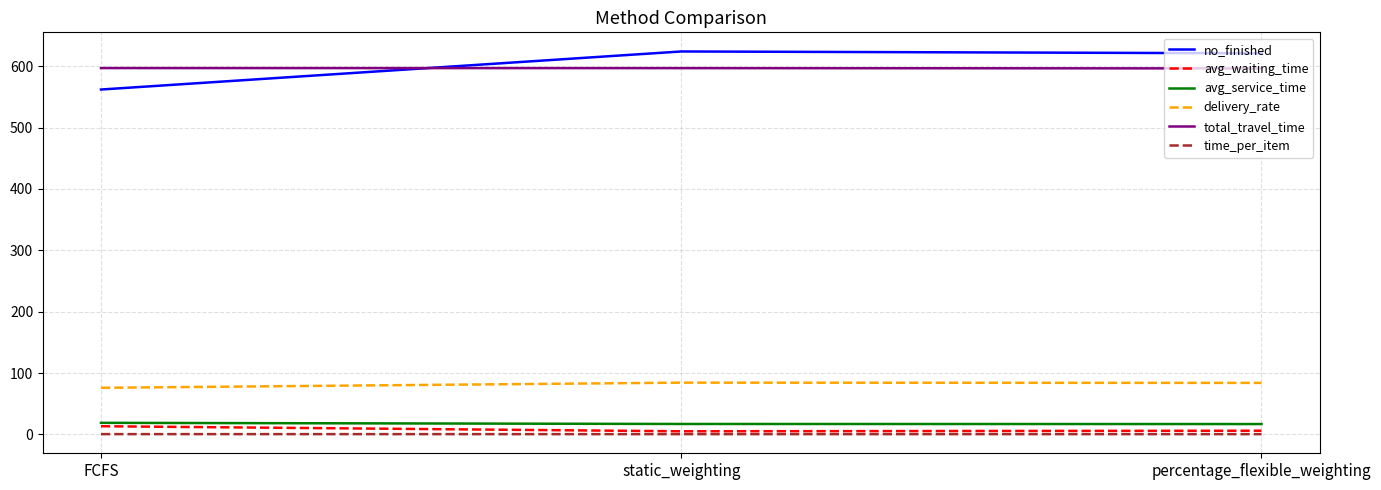

At which label does no_finished reach its minimum?

FCFS